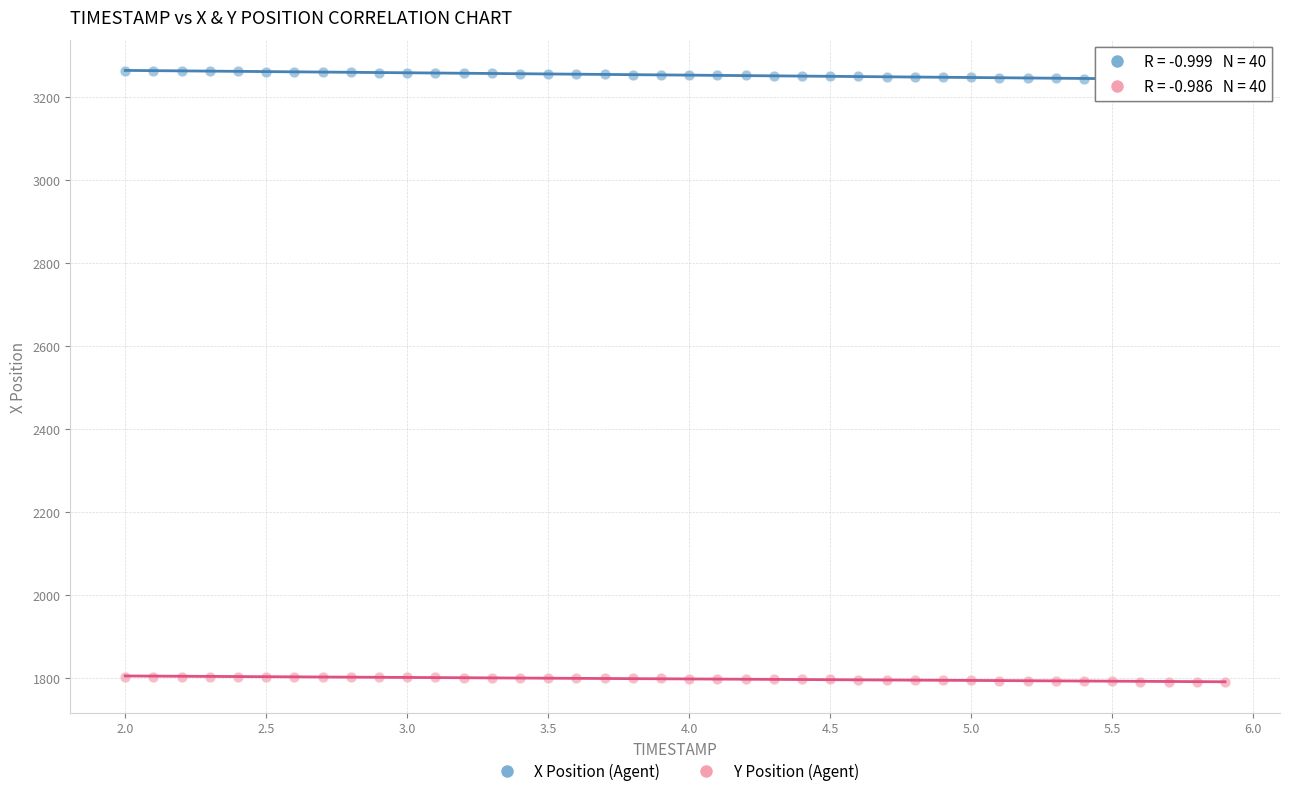

Which series reaches the maximum Y coordinate?

X Position (Agent)